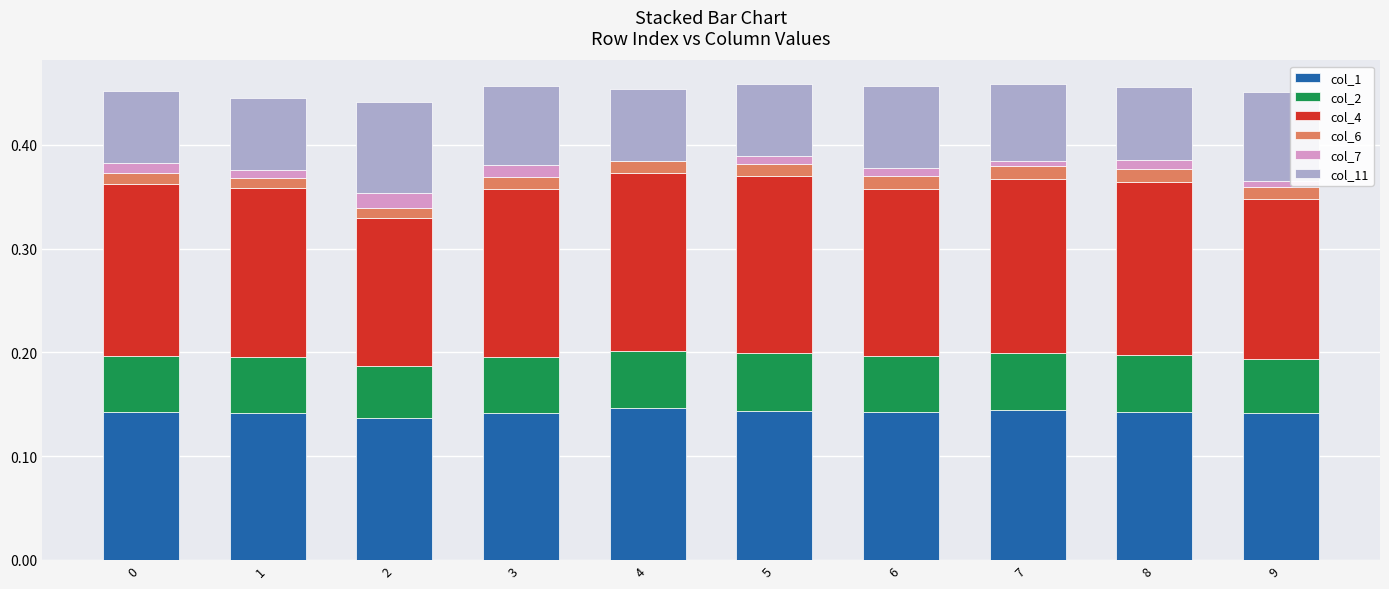

Is it true that col_1 equals 0.3 at 4?

False